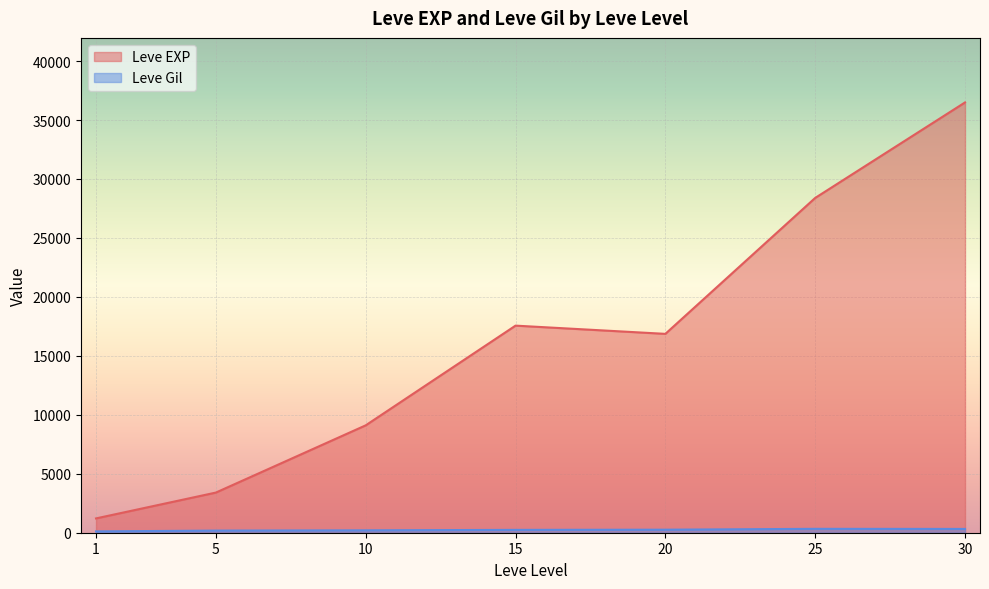

Which series has the largest total across all categories?

Leve EXP